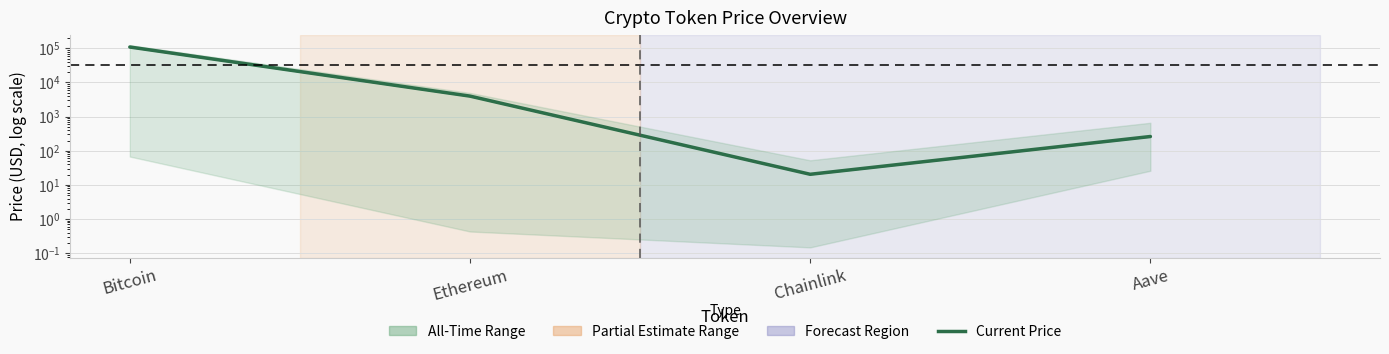

Read the value at Bitcoin.

109438.0